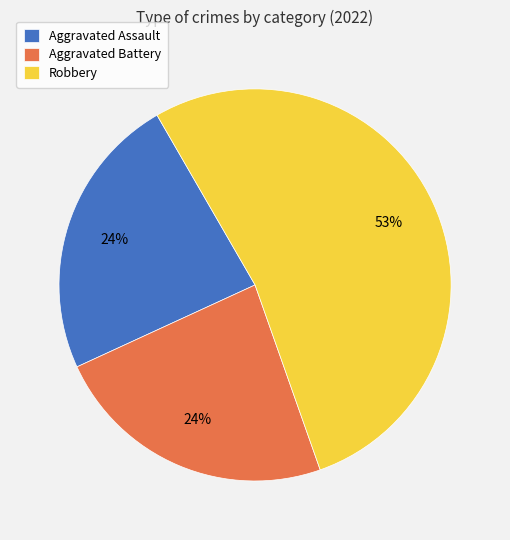

To the nearest percent, what portion does Aggravated Battery represent?

24%